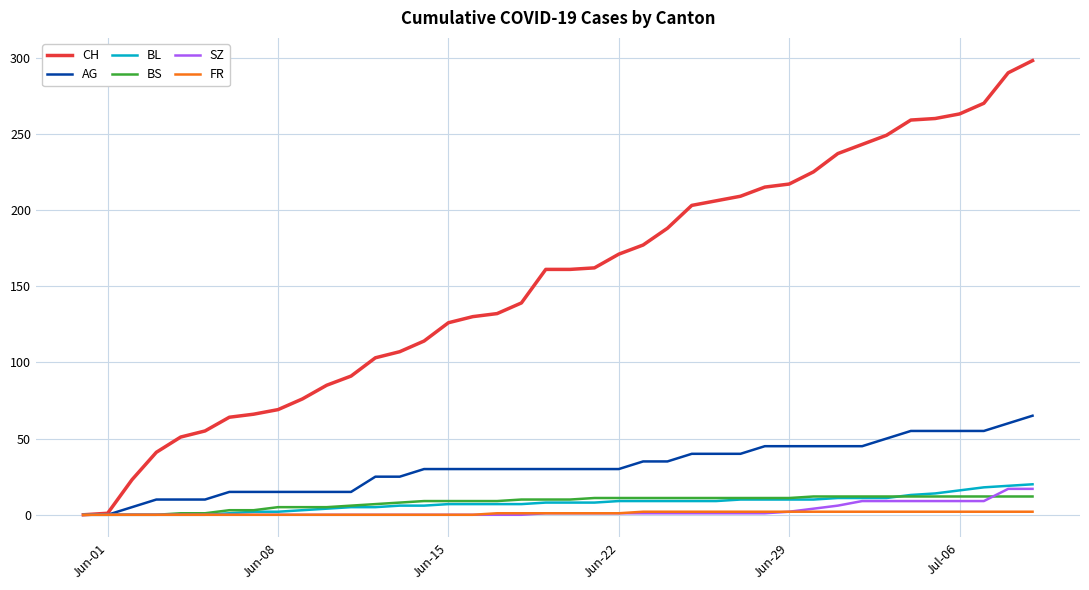

What is the greatest value displayed?

298